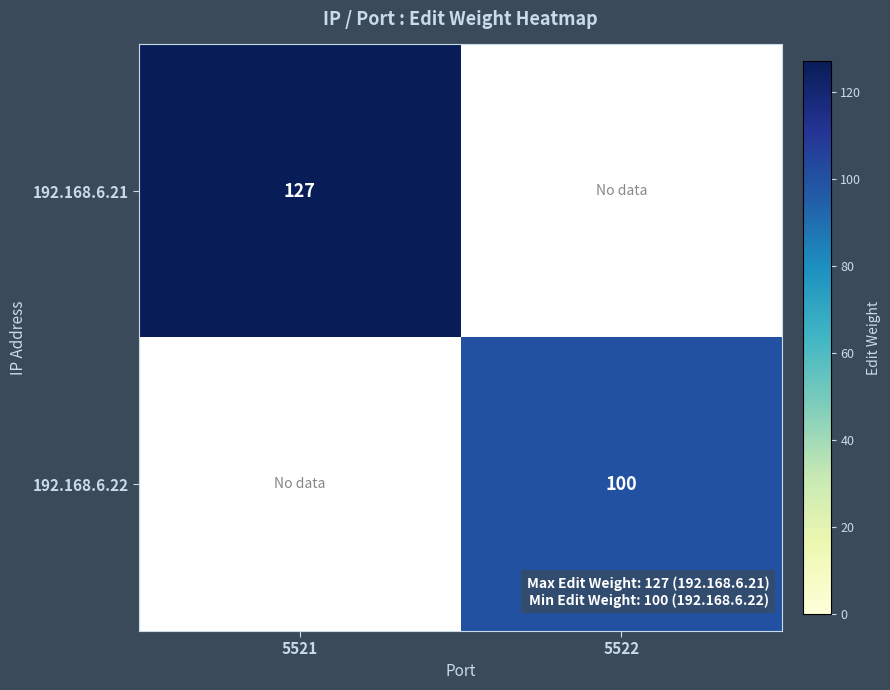

At which category is the sum across all series the highest?

5521